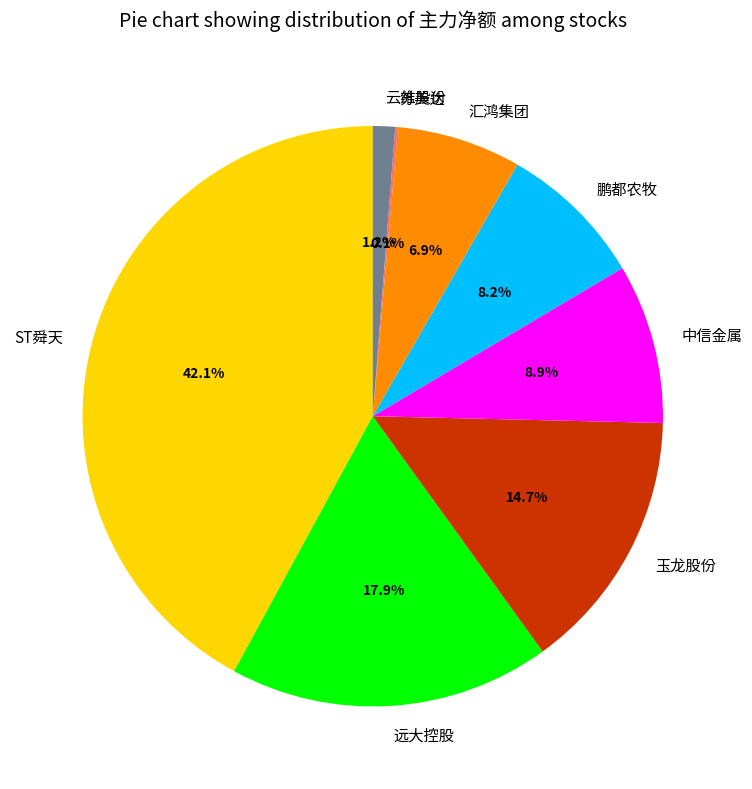

What is the largest slice in the pie chart?

ST舜天